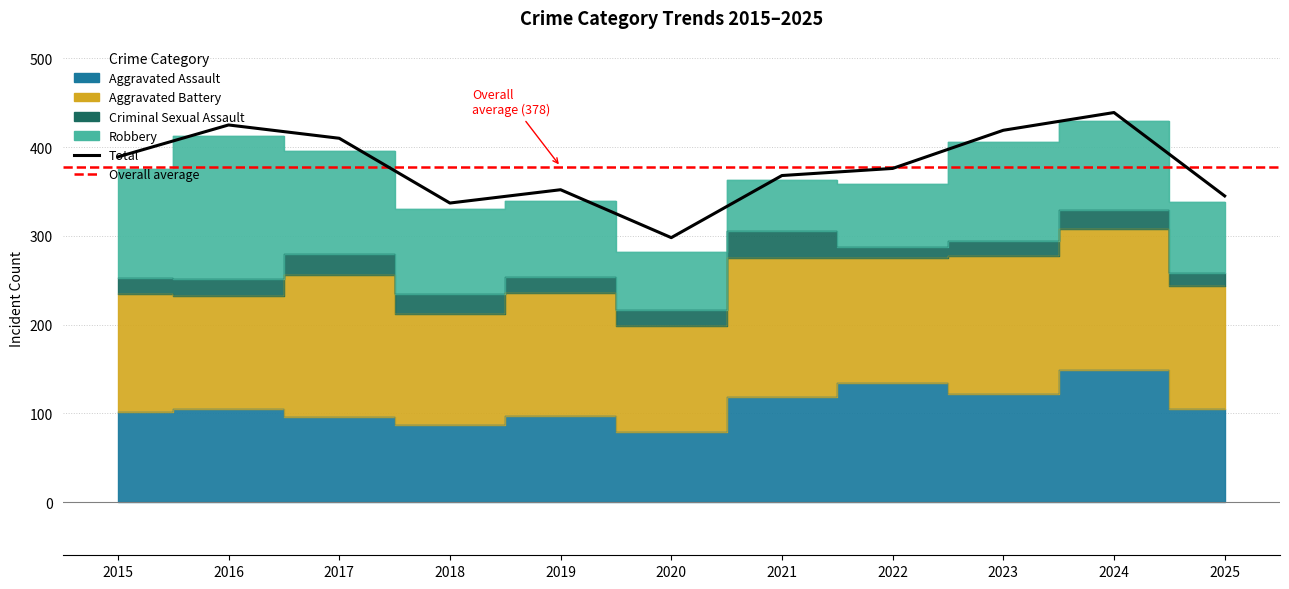

Does the chart display data point markers on the line(s)?

No